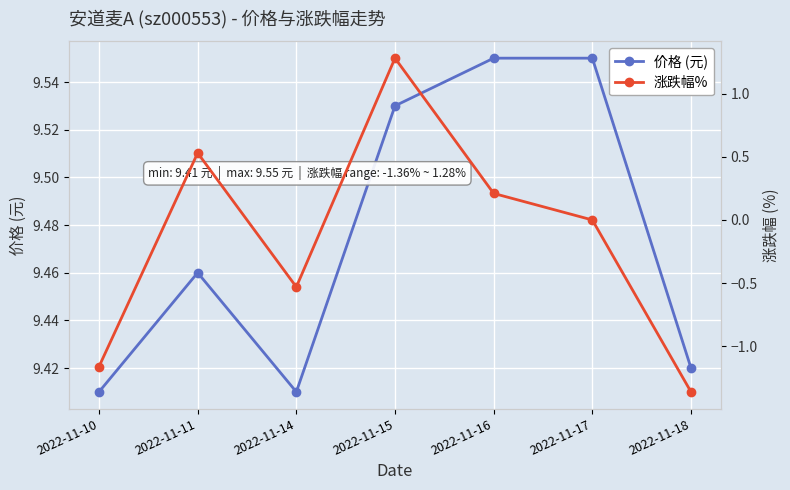

Is the value of 涨跌幅% at 2022-11-10 greater than the value of 价格 (元) at 2022-11-17?

No